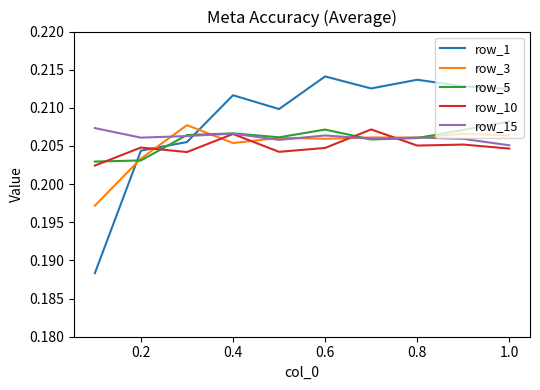

True or false: row_10 and row_15 intersect in this chart.

True